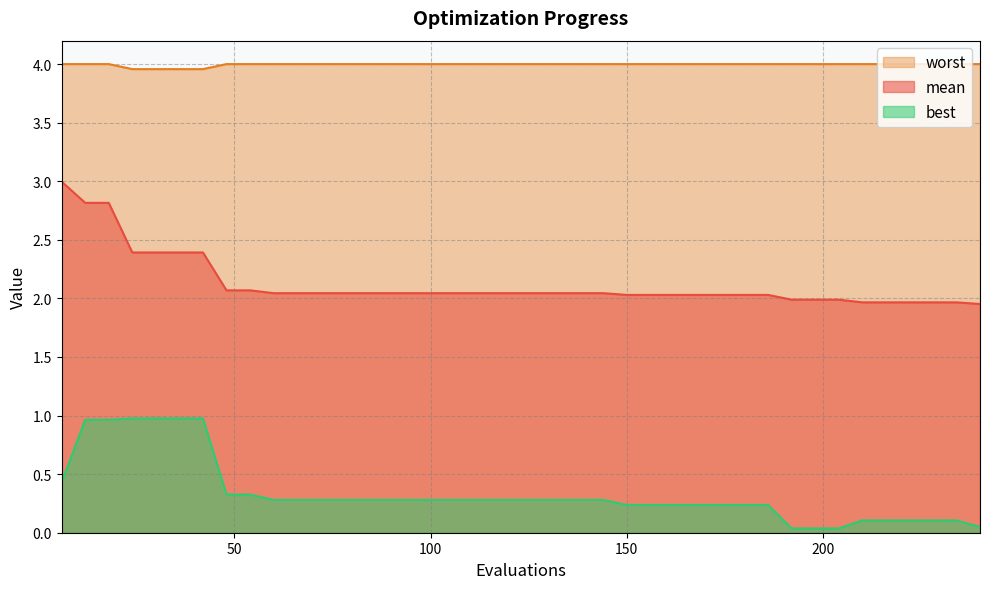

Which series has the widest spread of values?

mean